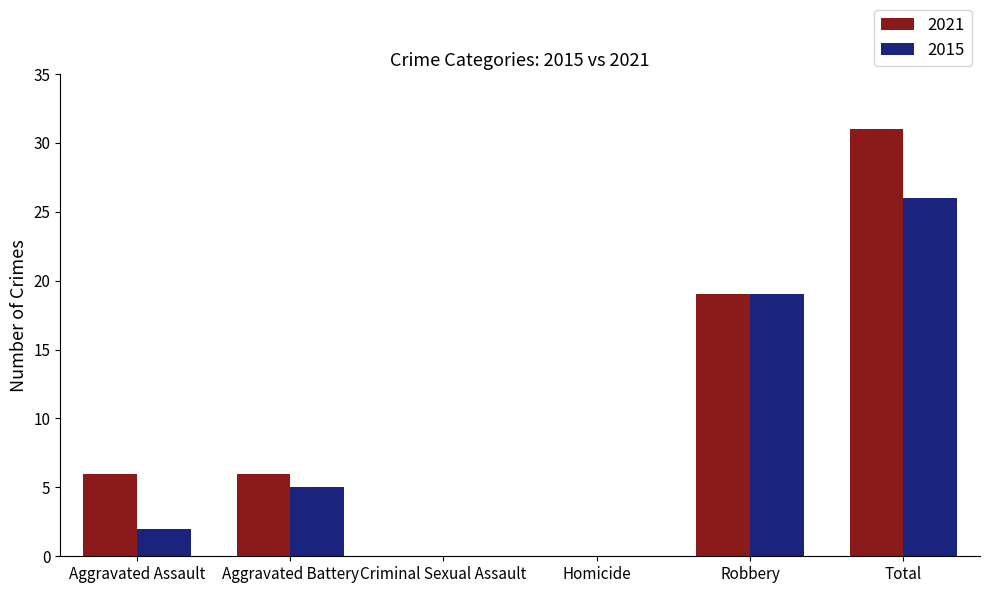

Which series has the widest spread of values?

2021